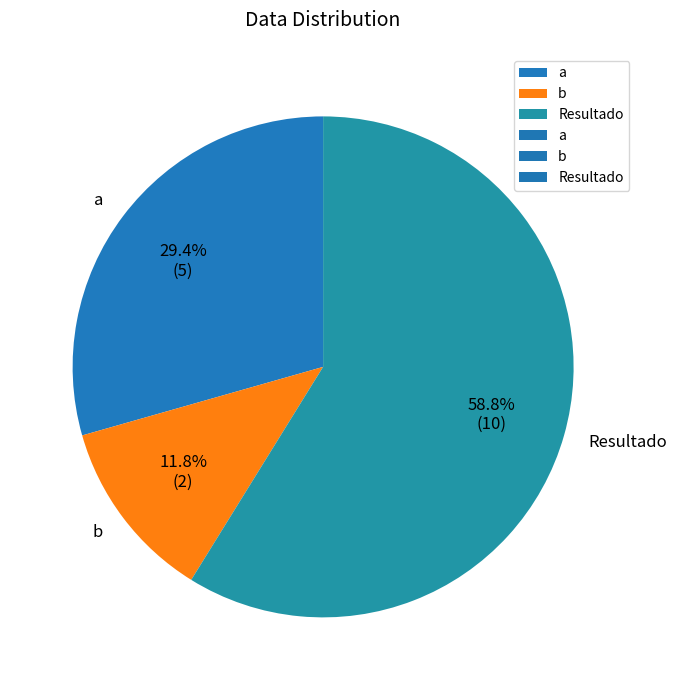

The Resultado slice represents 67% of the pie. True or false?

False